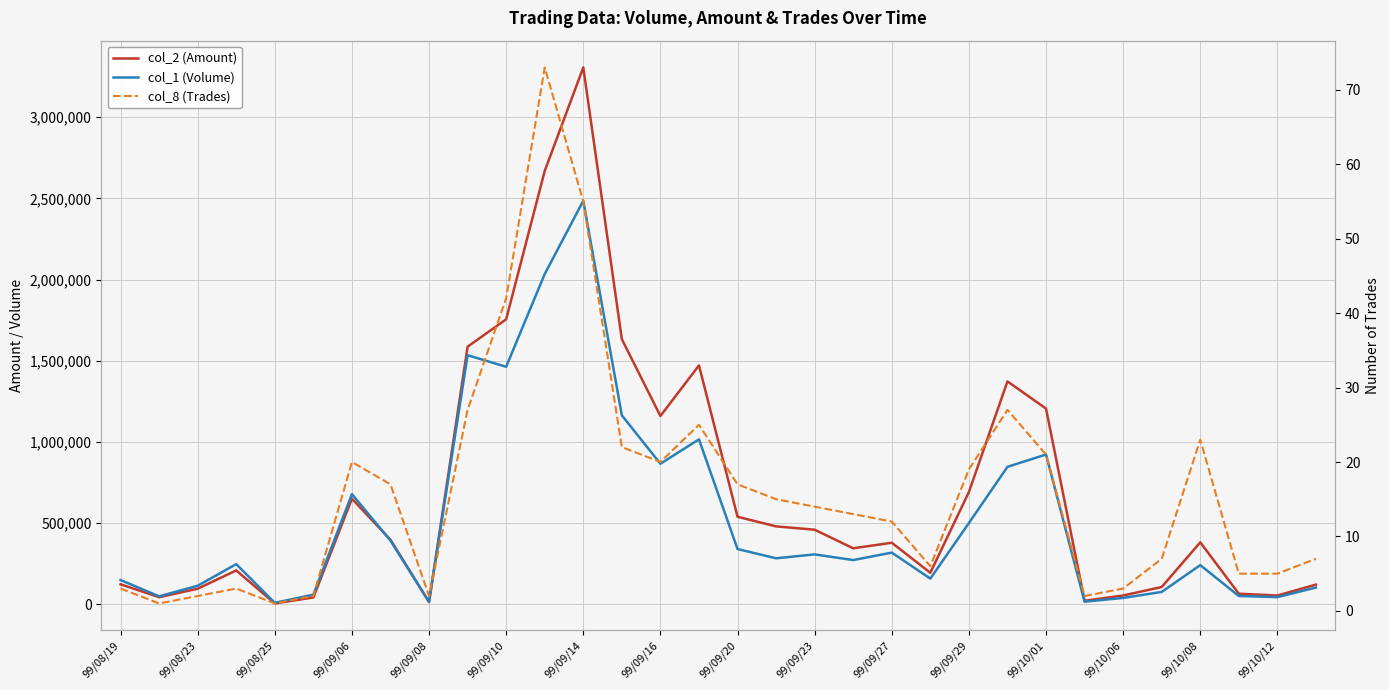

Between 18 and 19, which series saw the biggest shift?

col_2 (Amount)